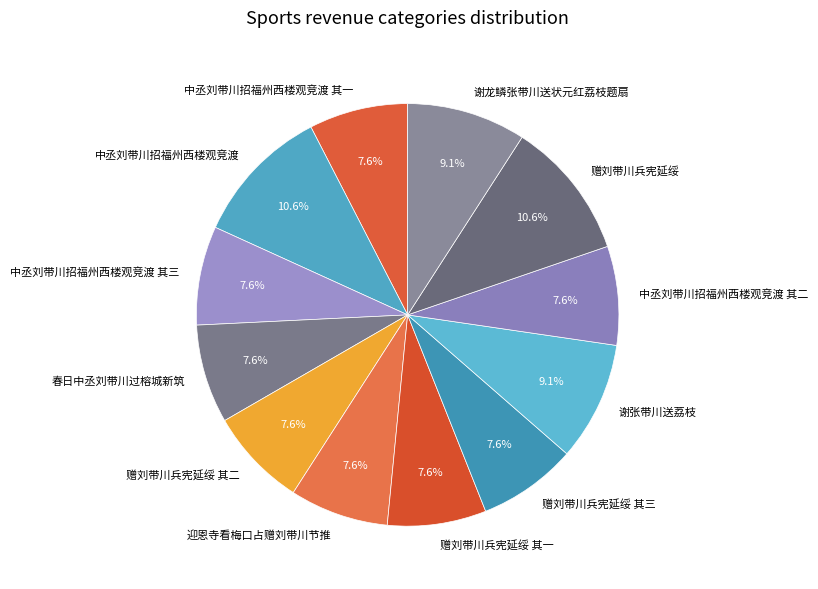

Approximately how many times larger is the value at 中丞刘带川招福州西楼观竞渡 其二 compared to 赠刘带川兵宪延绥 其三?

1.0